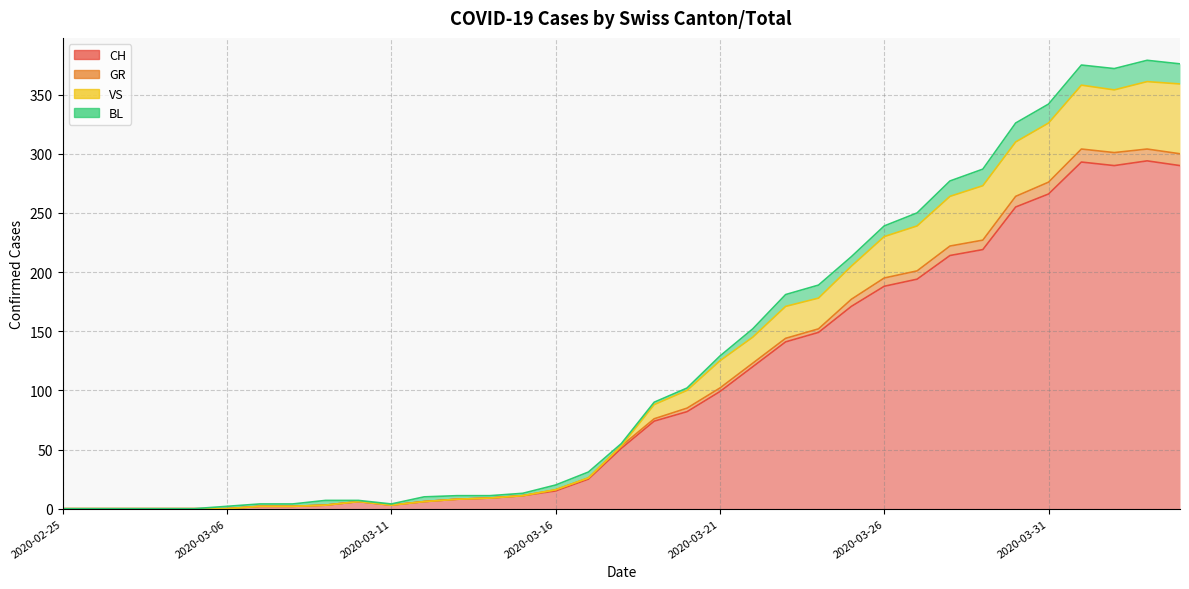

What is the sum of all CH values?

3480